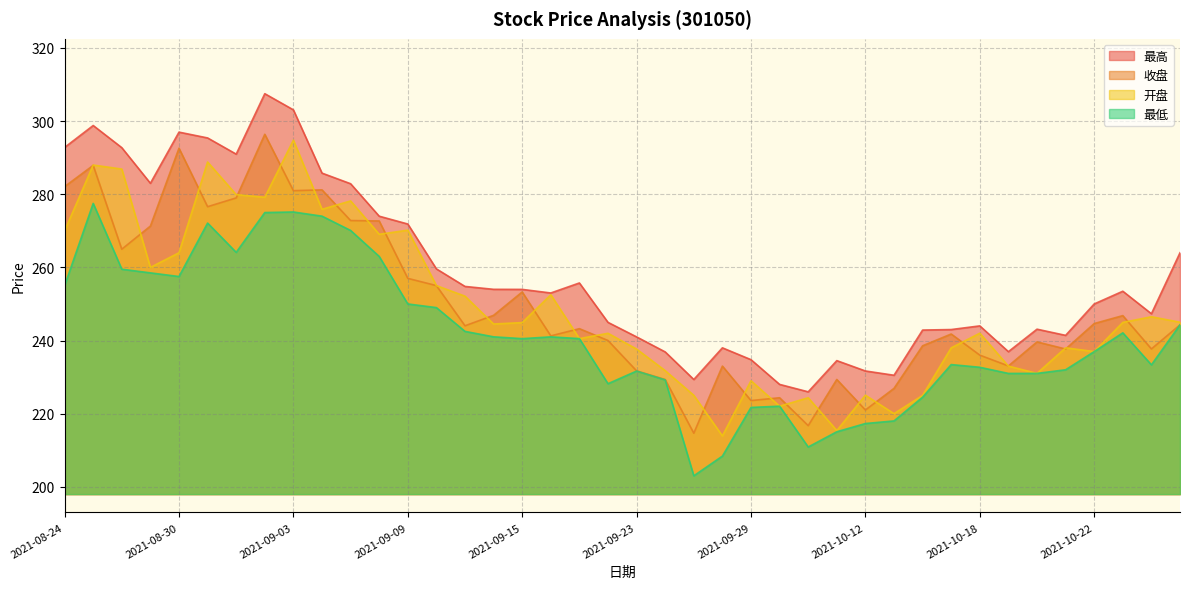

The value of 收盘 at 2021-09-28 is 375.9. True or false?

False